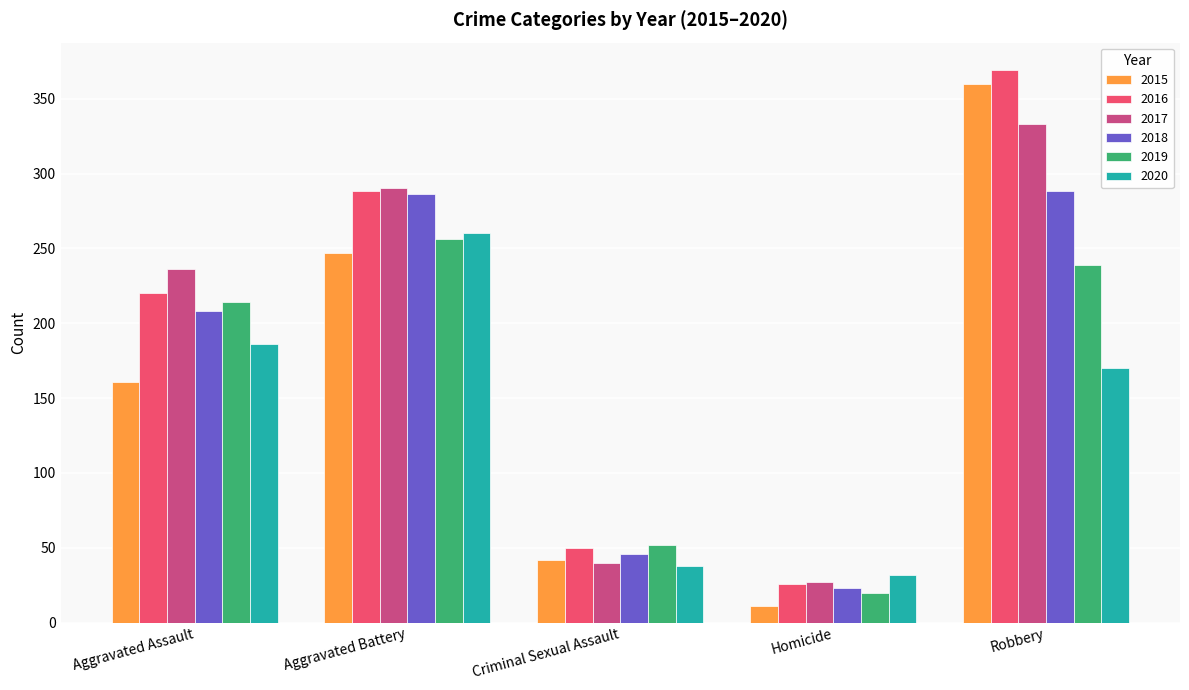

What is the average value of the 2016 series?

191